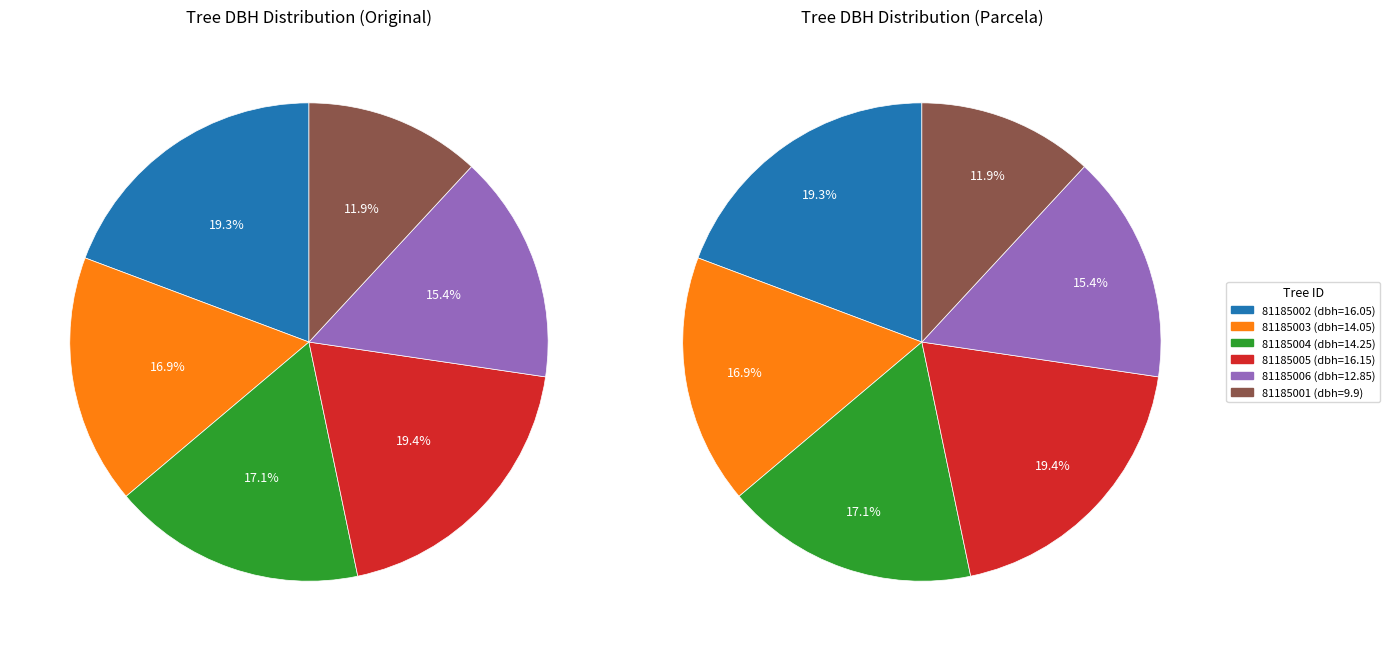

Rank the categories by value from highest to lowest.

81185005, 81185002, 81185004, 81185003, 81185006, 81185001